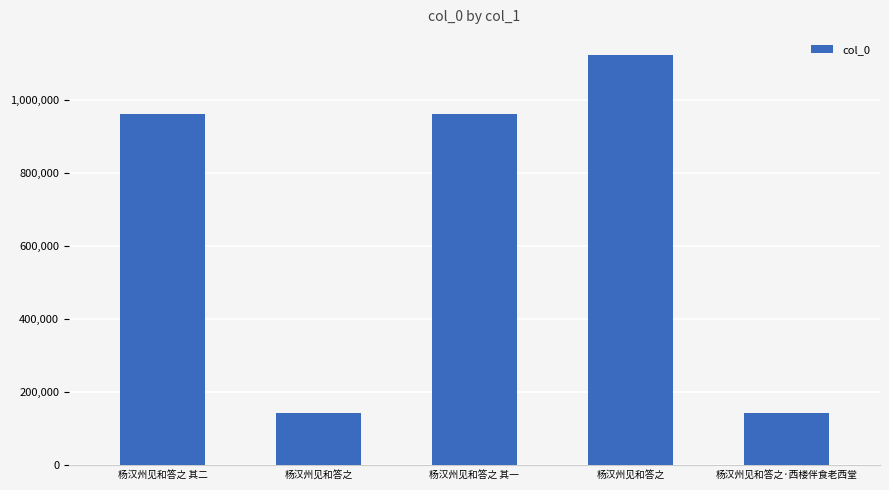

What is the sum of the values at 杨汉州见和答之 其二 and 杨汉州见和答之?

1107246